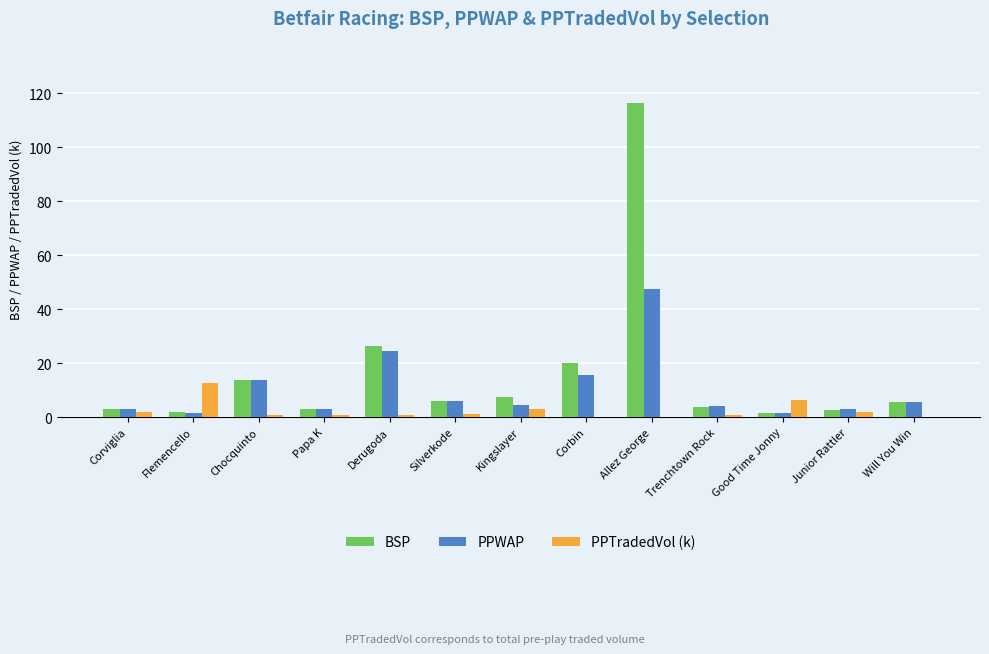

Between Derugoda and Good Time Jonny, which series saw the biggest shift?

BSP